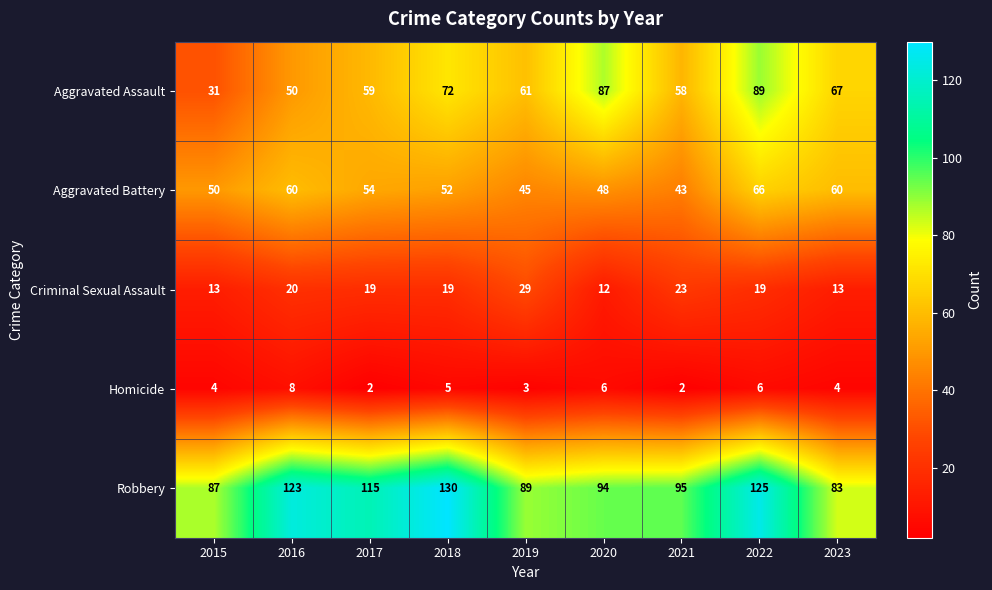

How many categories are shown in the chart?

9